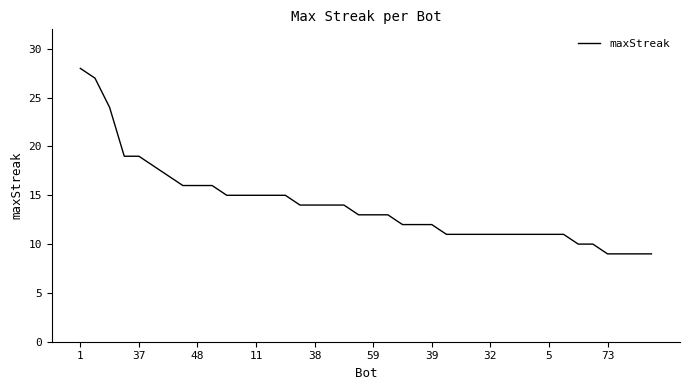

What is the average value?

14